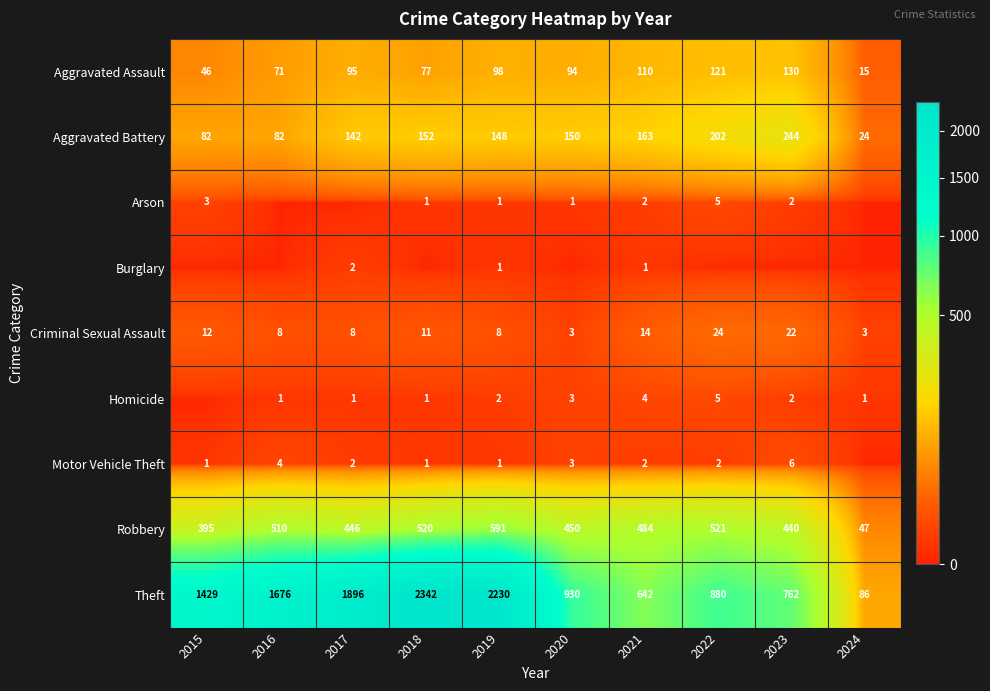

Is it true that Robbery equals 395 at 2015?

True